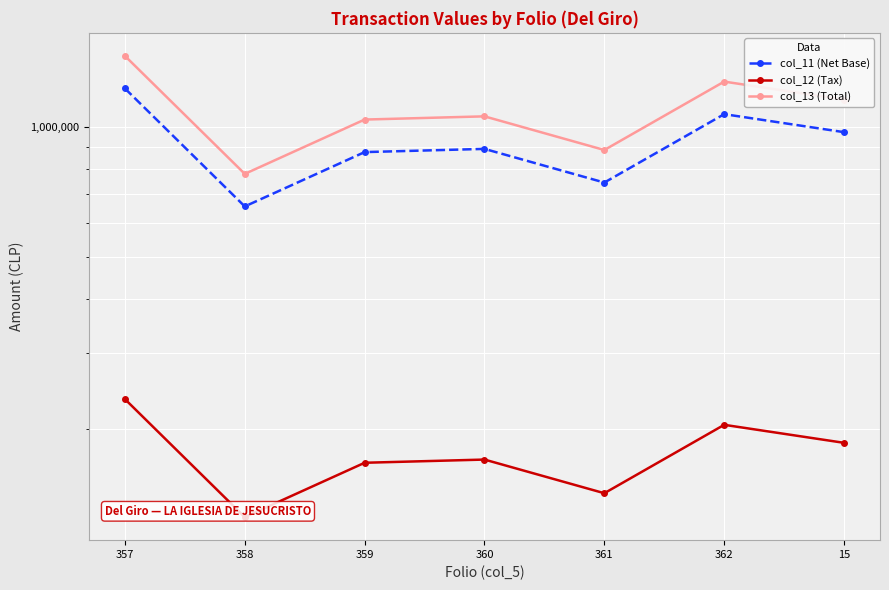

At which category is the sum across all series the highest?

357